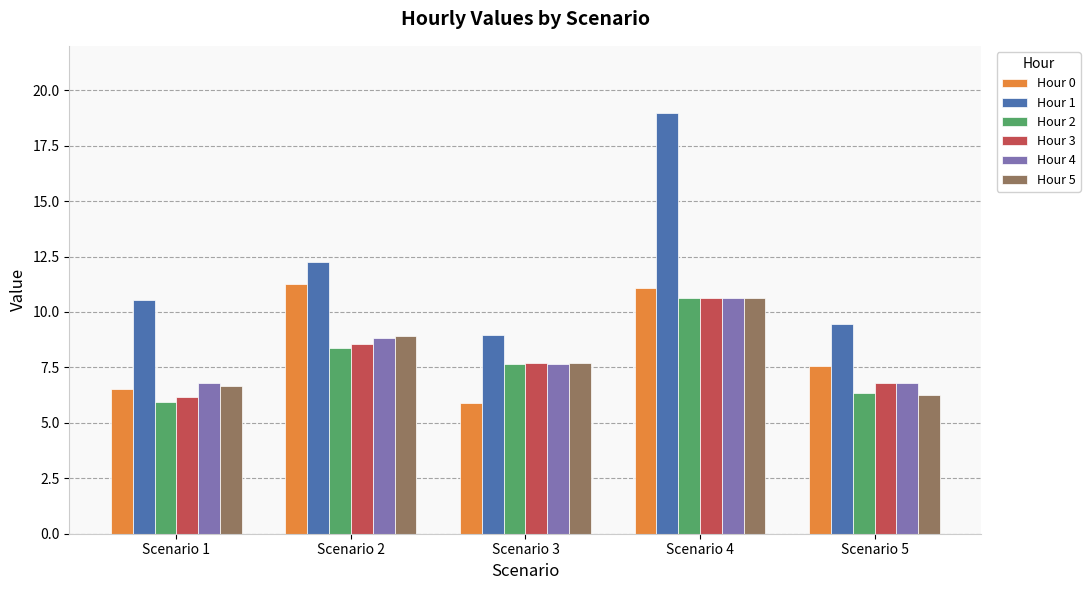

What is the difference between the highest and lowest values at Scenario 1?

4.6